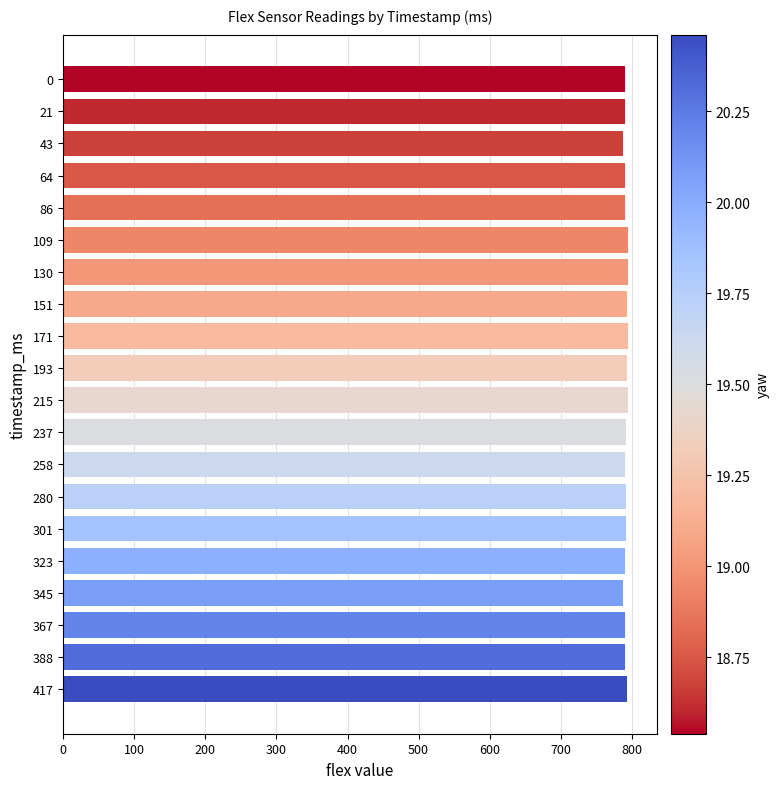

The chart shows a value of 217 at 130. True or false?

False